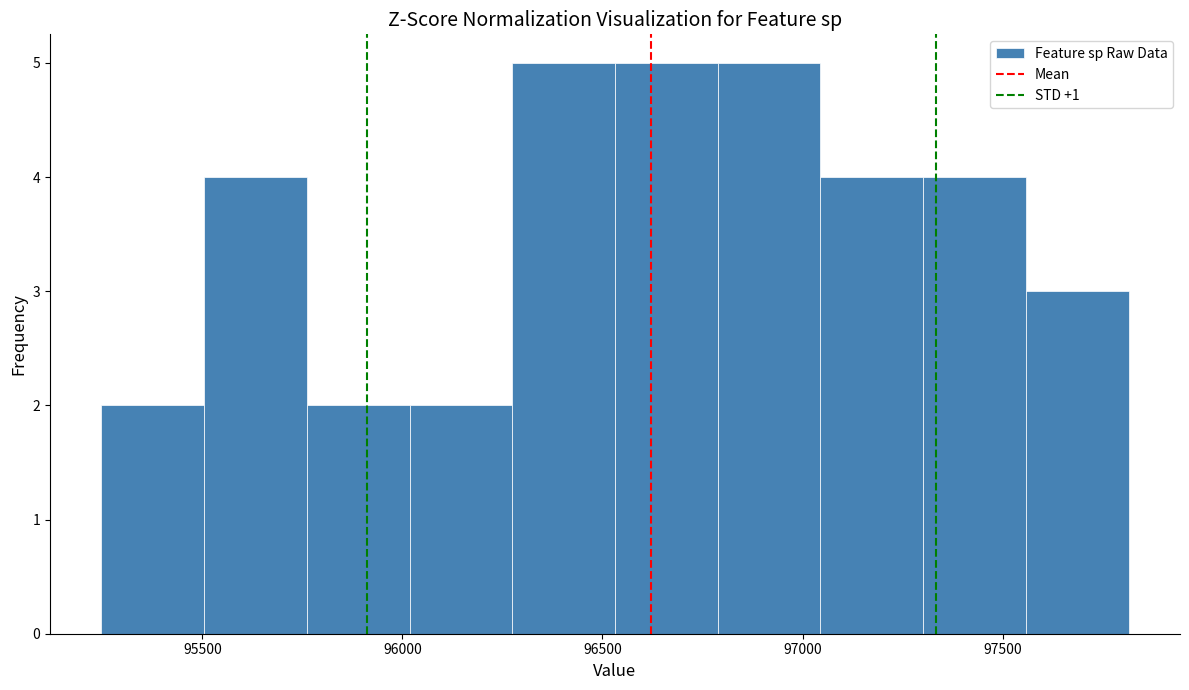

What is the height of the bar covering 95500 to 95750 on the x-axis? Neither the bar edges nor the heights are printed on the chart, so give them approximately, as read against the axes.

4